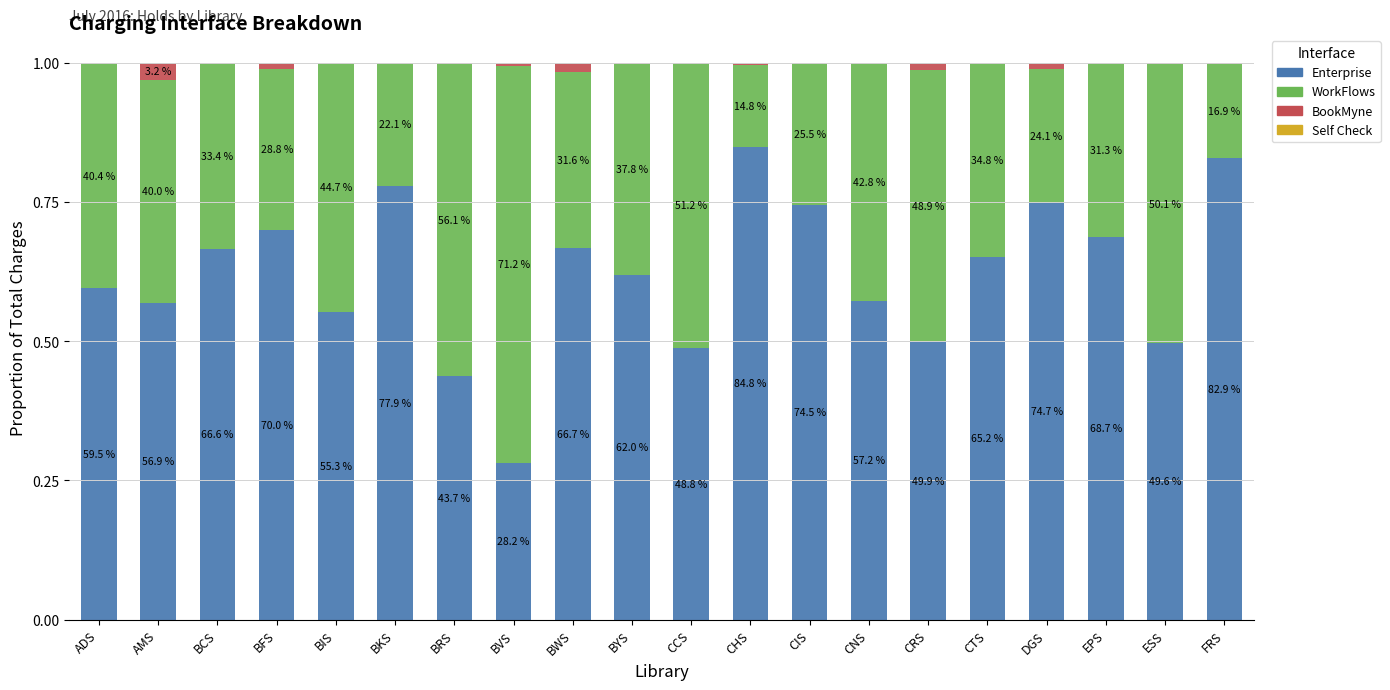

What is the sum of all WorkFlows values?

7.5